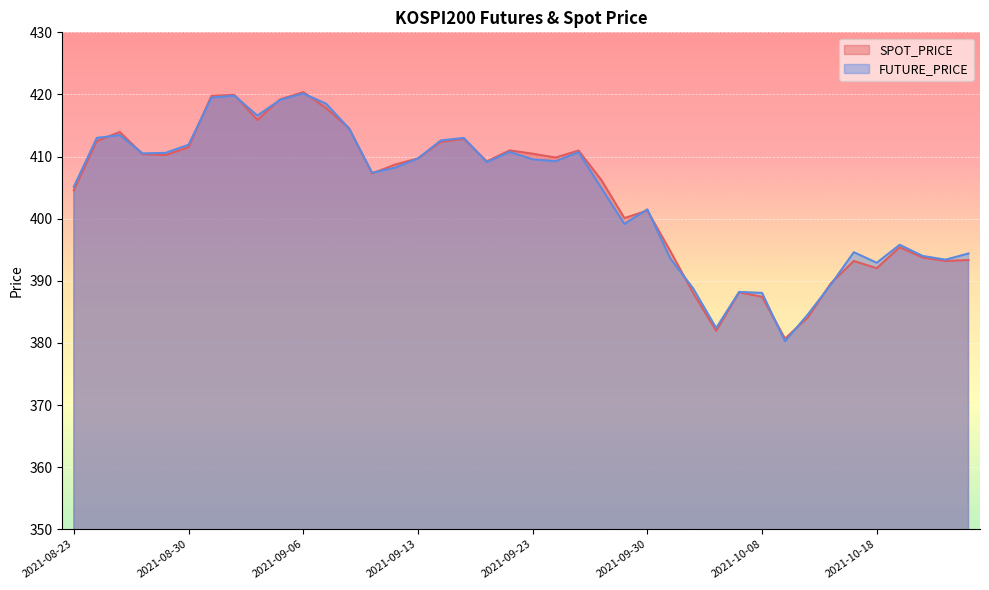

At which label is SPOT_PRICE closest to 400?

2021-09-29